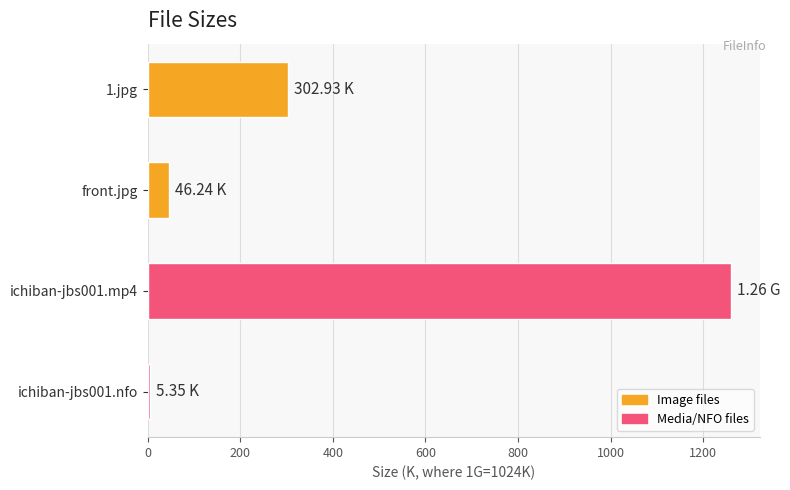

Does the chart contain any negative values?

No